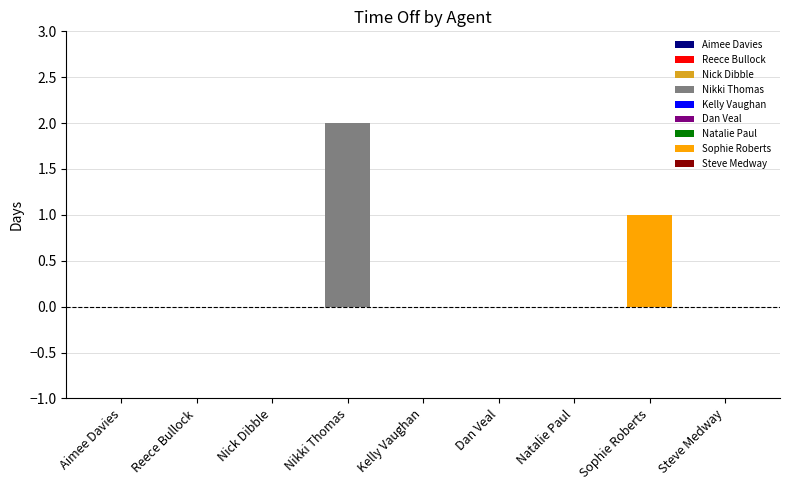

Count the number of values greater than 0.

2